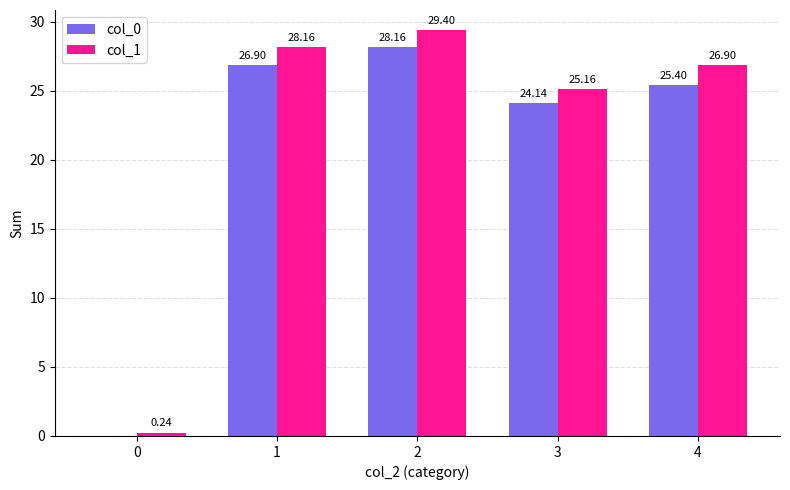

Is the value of col_0 at 4 greater than the value of col_1 at 4?

No